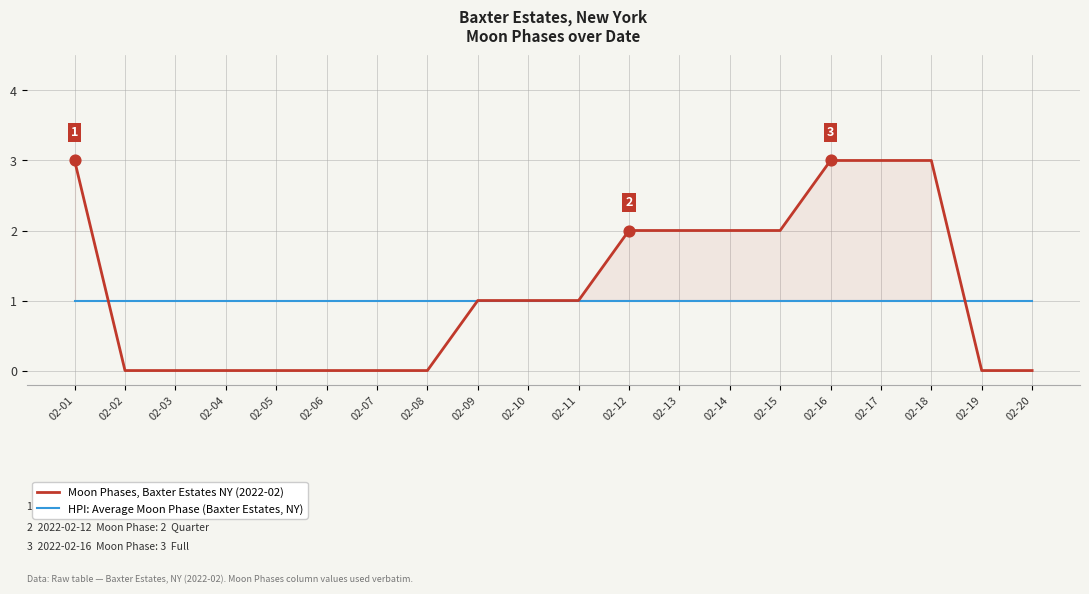

At how many categories does at least one series exceed 2?

4